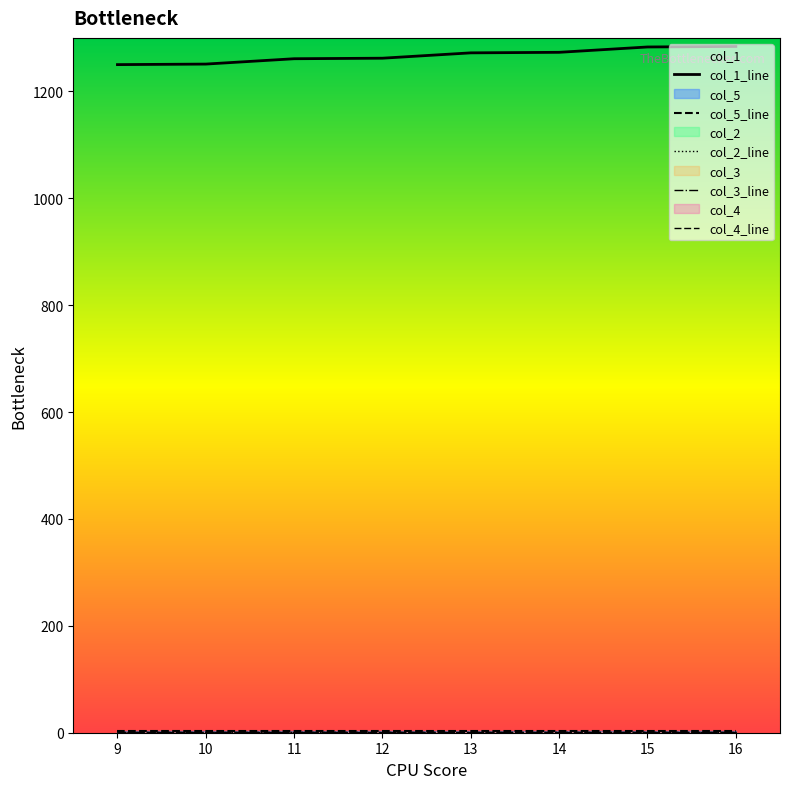

Which series changed the most between 13 and 14?

col_1